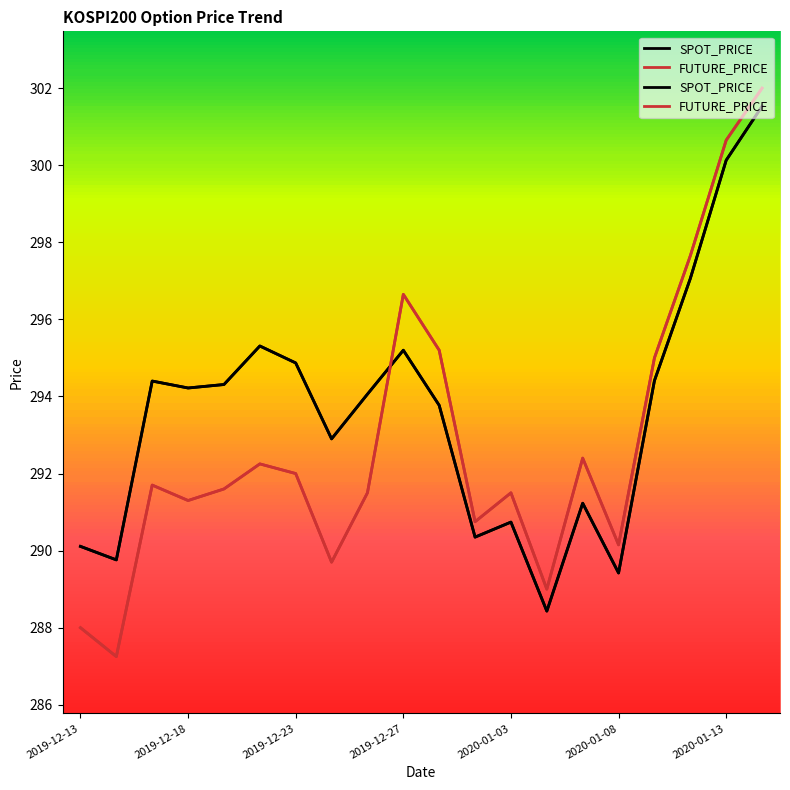

What are all the series names shown in the legend?

SPOT_PRICE, FUTURE_PRICE